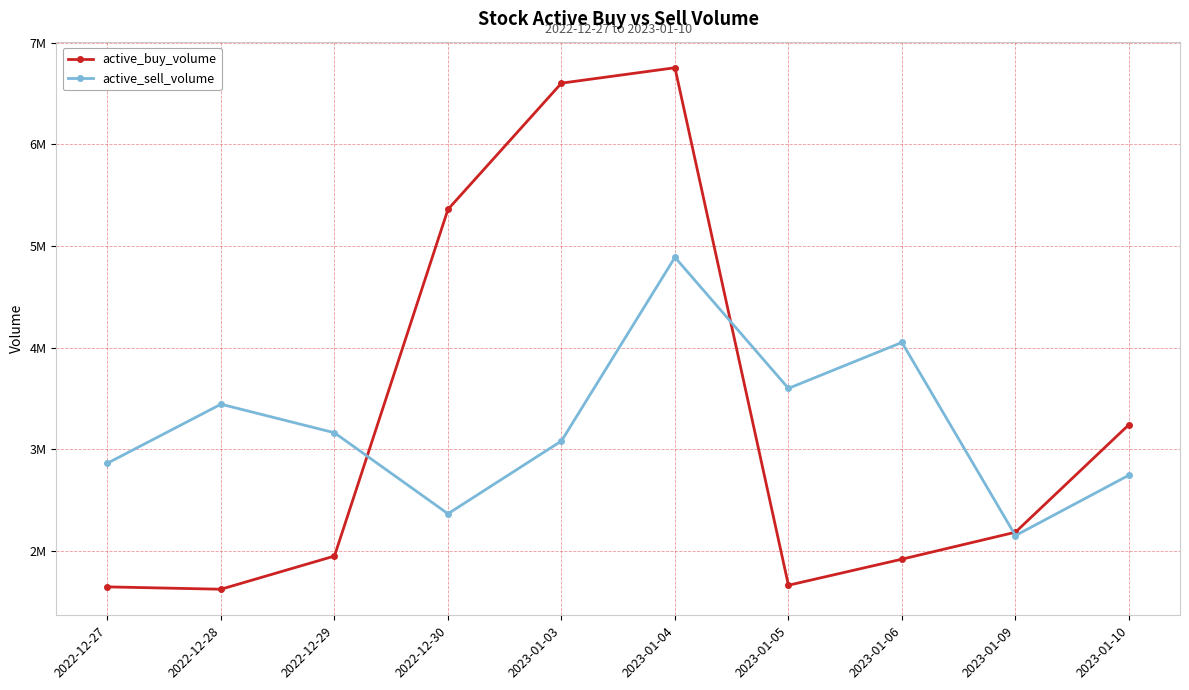

Which series has the largest total across all categories?

active_buy_volume